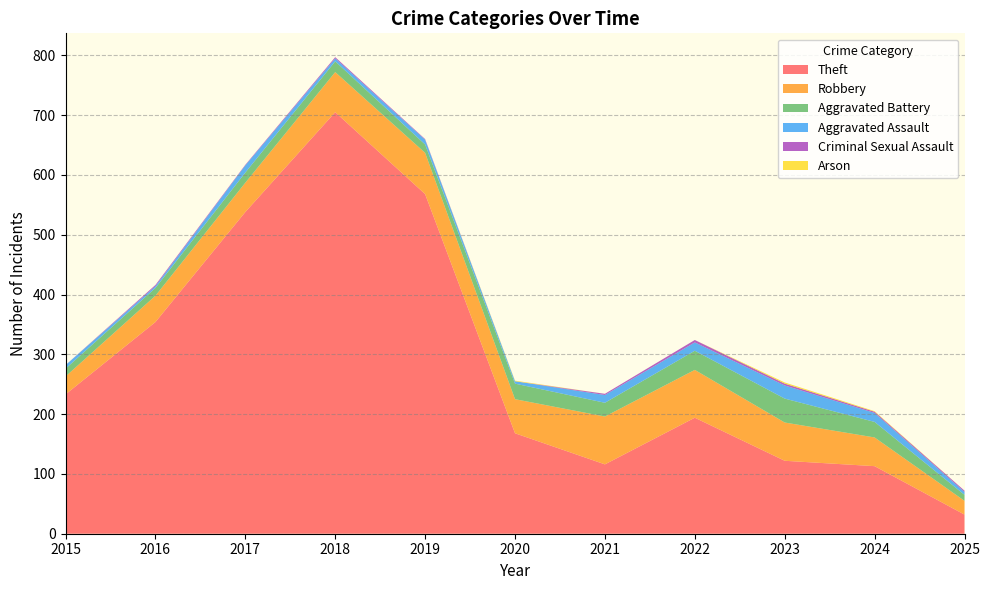

Reading left to right, list all the values displayed in this chart.

Theft: 2015=233	2016=354	2017=538	2018=705	2019=568	2020=168	2021=116	2022=194	2023=122	2024=113	2025=32
Robbery: 2015=30	2016=44	2017=49	2018=67	2019=69	2020=57	2021=80	2022=80	2023=64	2024=48	2025=23
Aggravated Battery: 2015=13	2016=13	2017=17	2018=18	2019=14	2020=26	2021=23	2022=32	2023=40	2024=26	2025=10
Aggravated Assault: 2015=6	2016=3	2017=12	2018=5	2019=8	2020=4	2021=13	2022=14	2023=22	2024=15	2025=5
Criminal Sexual Assault: 2015=0	2016=2	2017=1	2018=2	2019=1	2020=0	2021=2	2022=4	2023=3	2024=2	2025=2
Arson: 2015=0	2016=0	2017=0	2018=0	2019=0	2020=1	2021=0	2022=0	2023=2	2024=1	2025=0